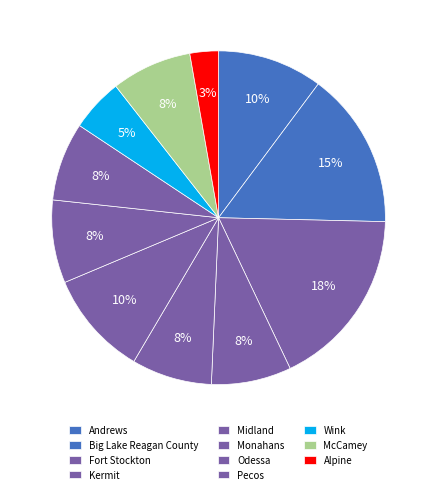

How many segments does this pie chart have?

11